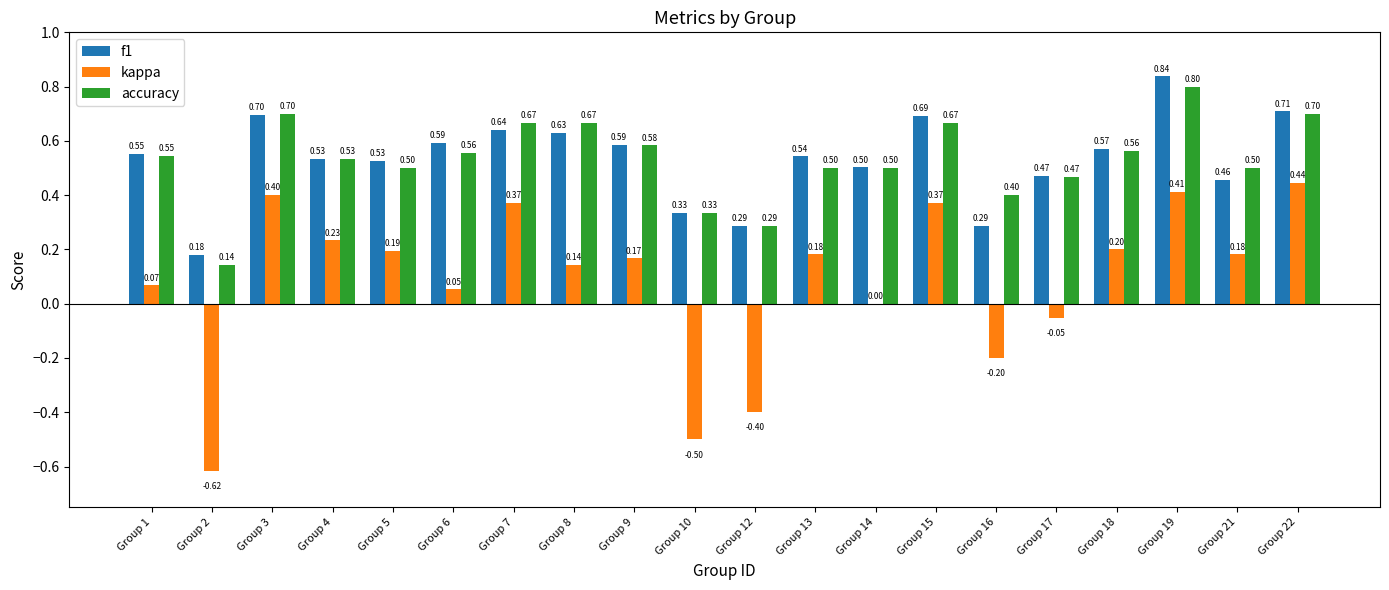

Between Group 15 and Group 22, which series saw the biggest shift?

kappa